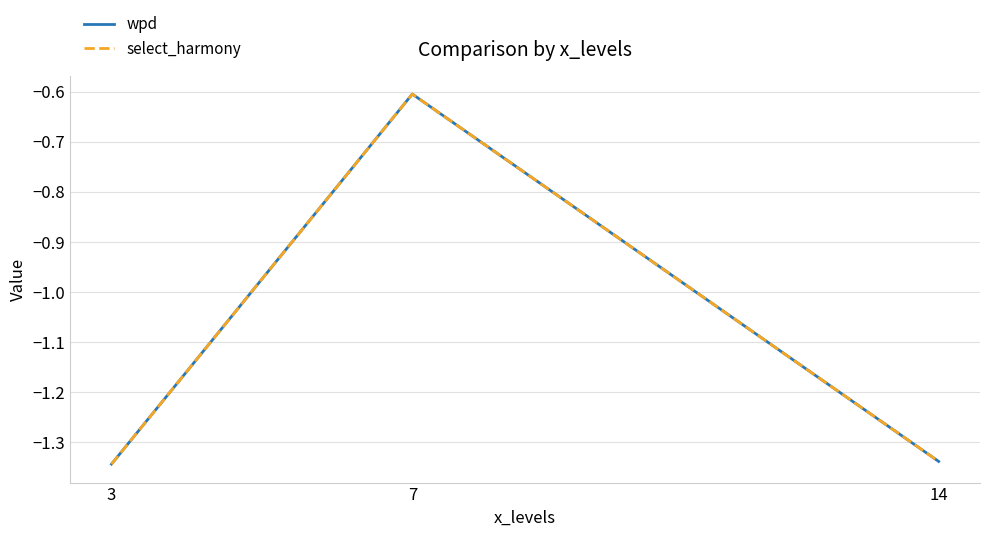

What is the total value across all series at 3?

-2.7